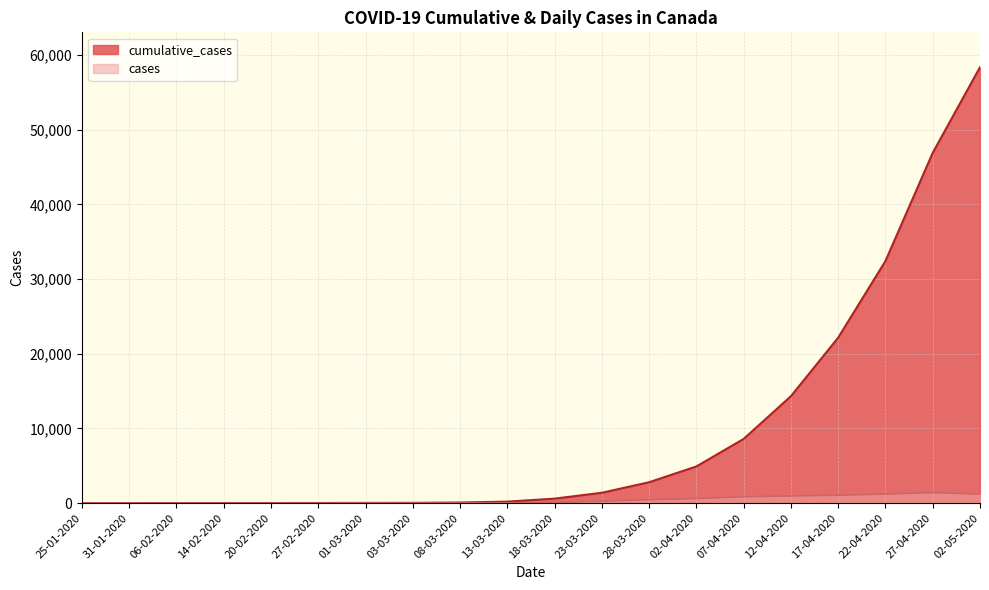

What is the sum of all cases values?

8108